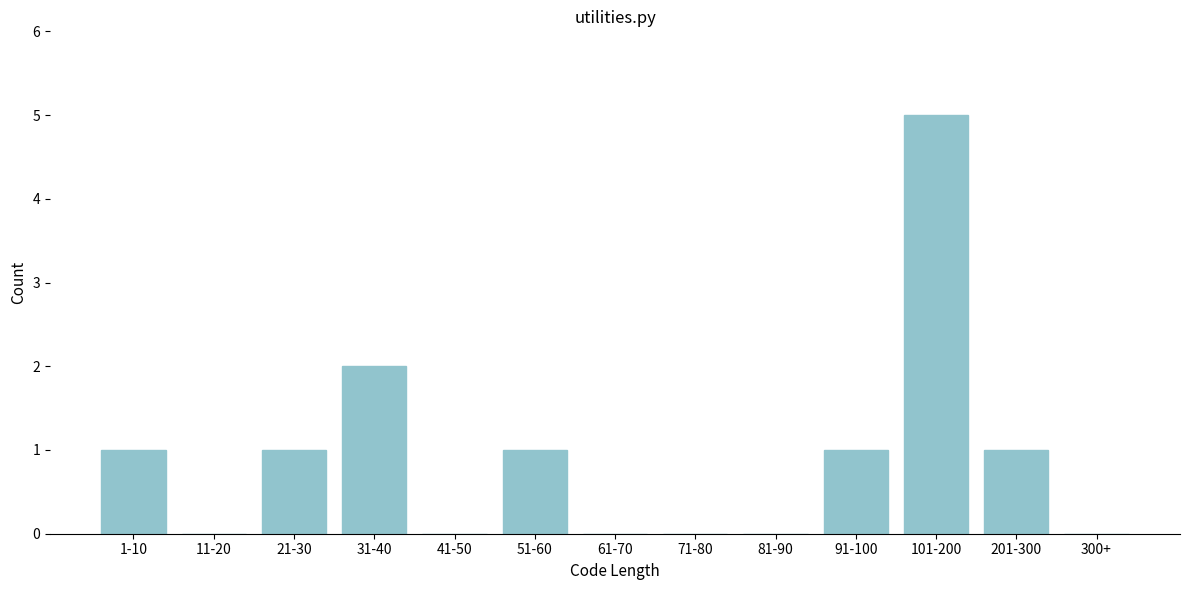

Reading left to right, extract all data points from this chart.

1-10=1	11-20=0	21-30=1	31-40=2	41-50=0	51-60=1	61-70=0	71-80=0	81-90=0	91-100=1	101-200=5	201-300=1	300+=0